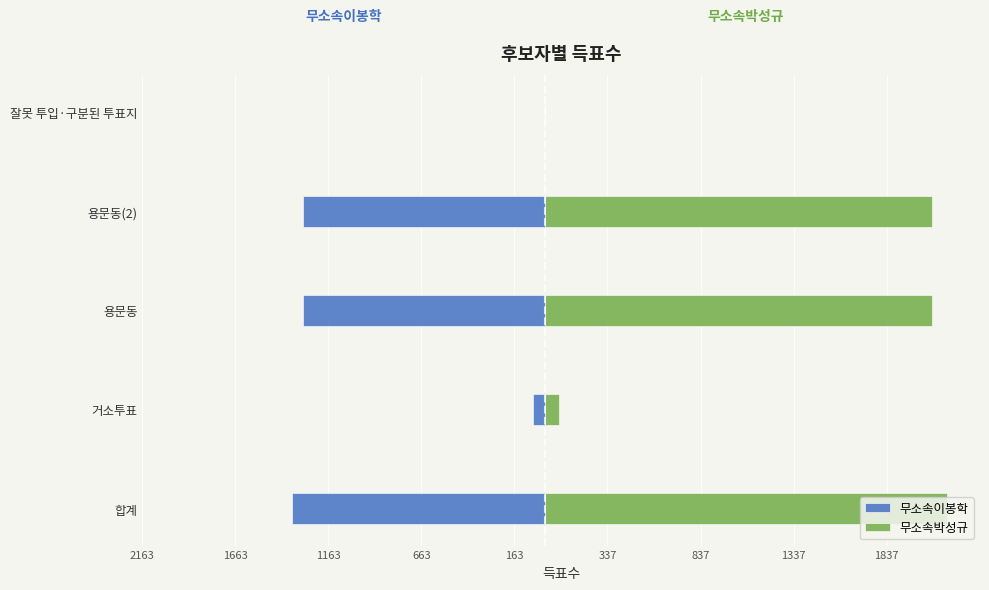

What is the greatest value displayed?

2163